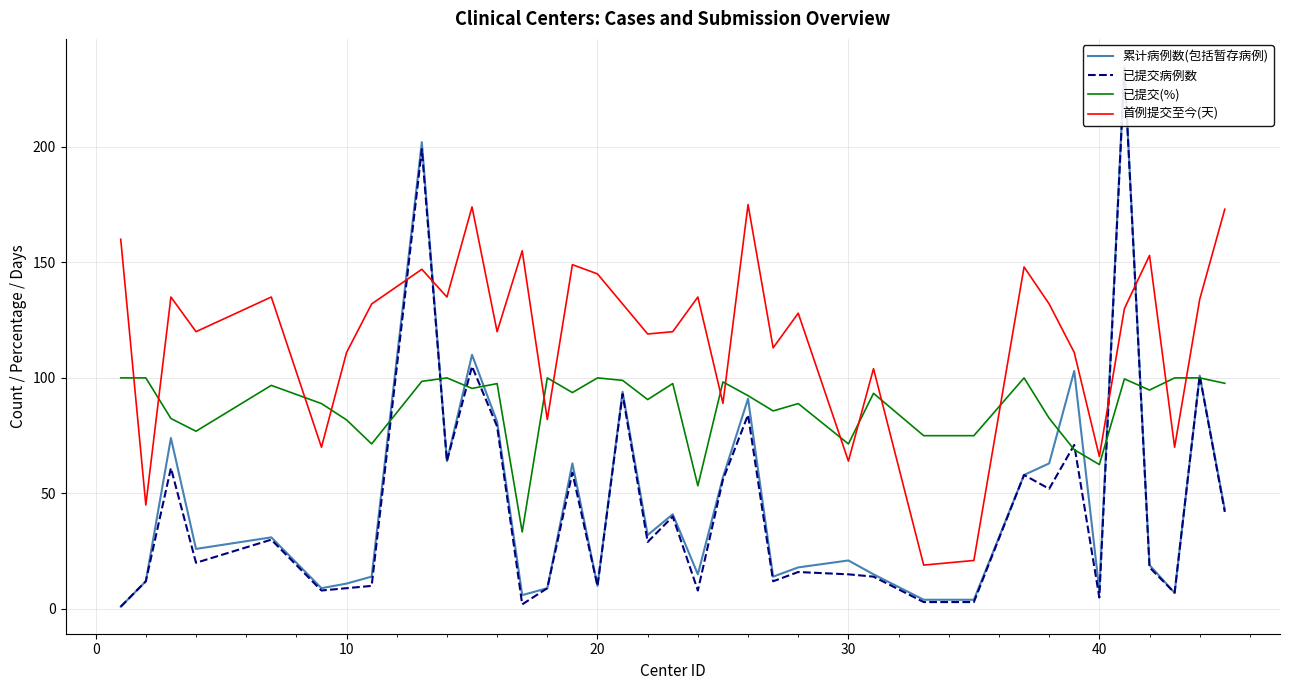

How many categories are shown in the chart?

37